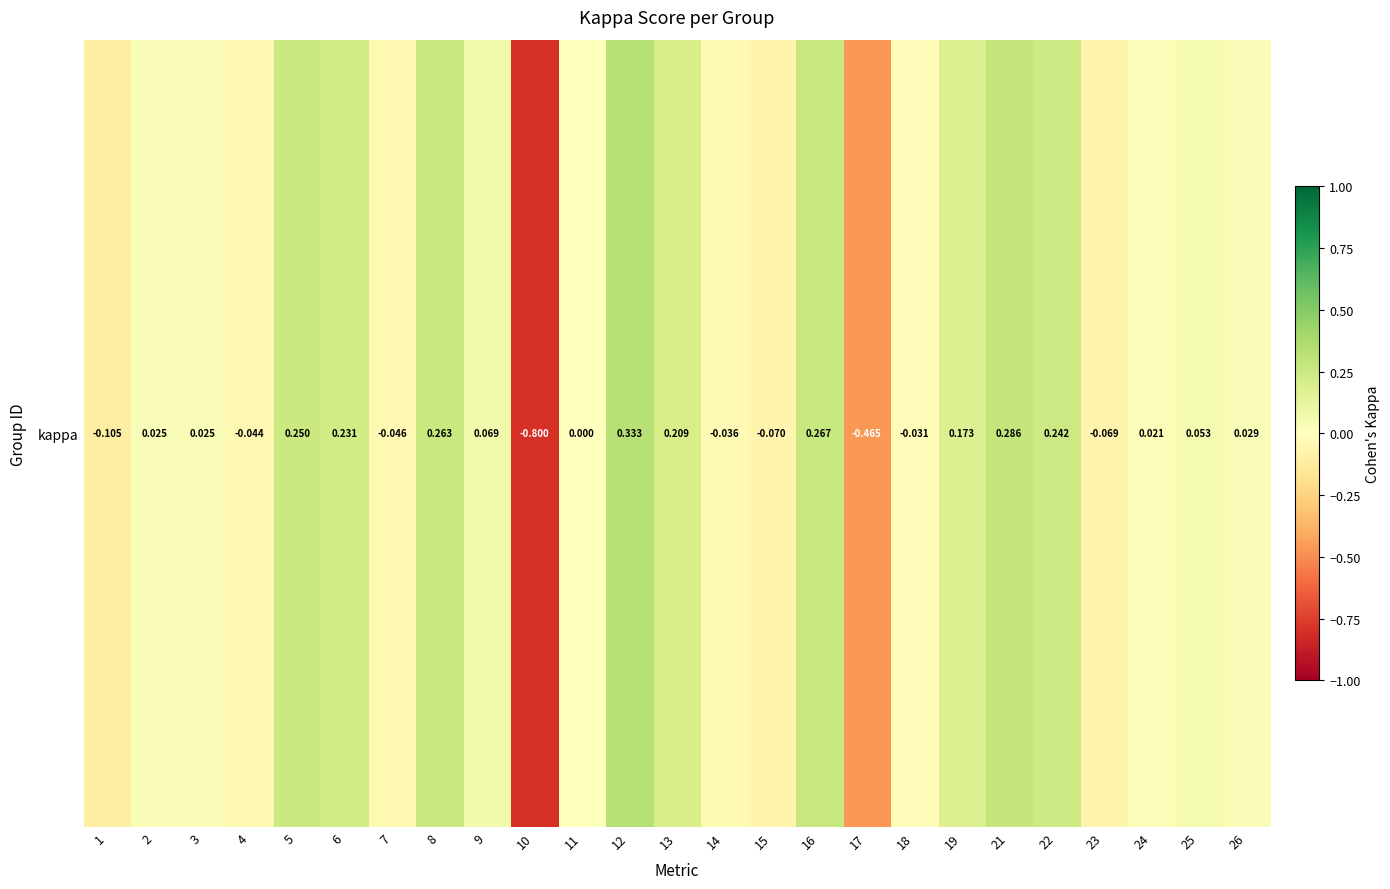

What is the smallest value displayed?

-0.8